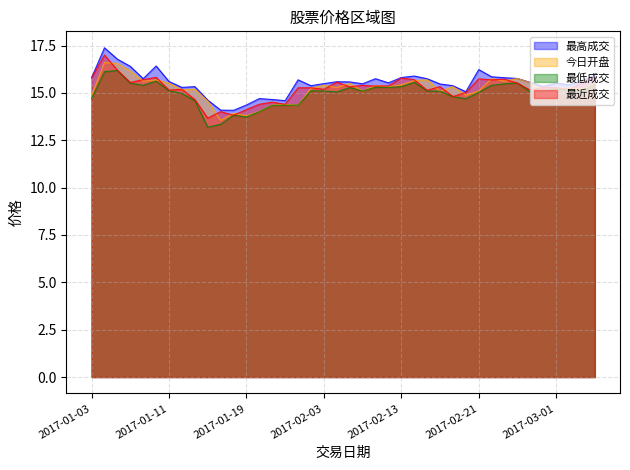

Which series has the largest range (max minus min)?

最近成交